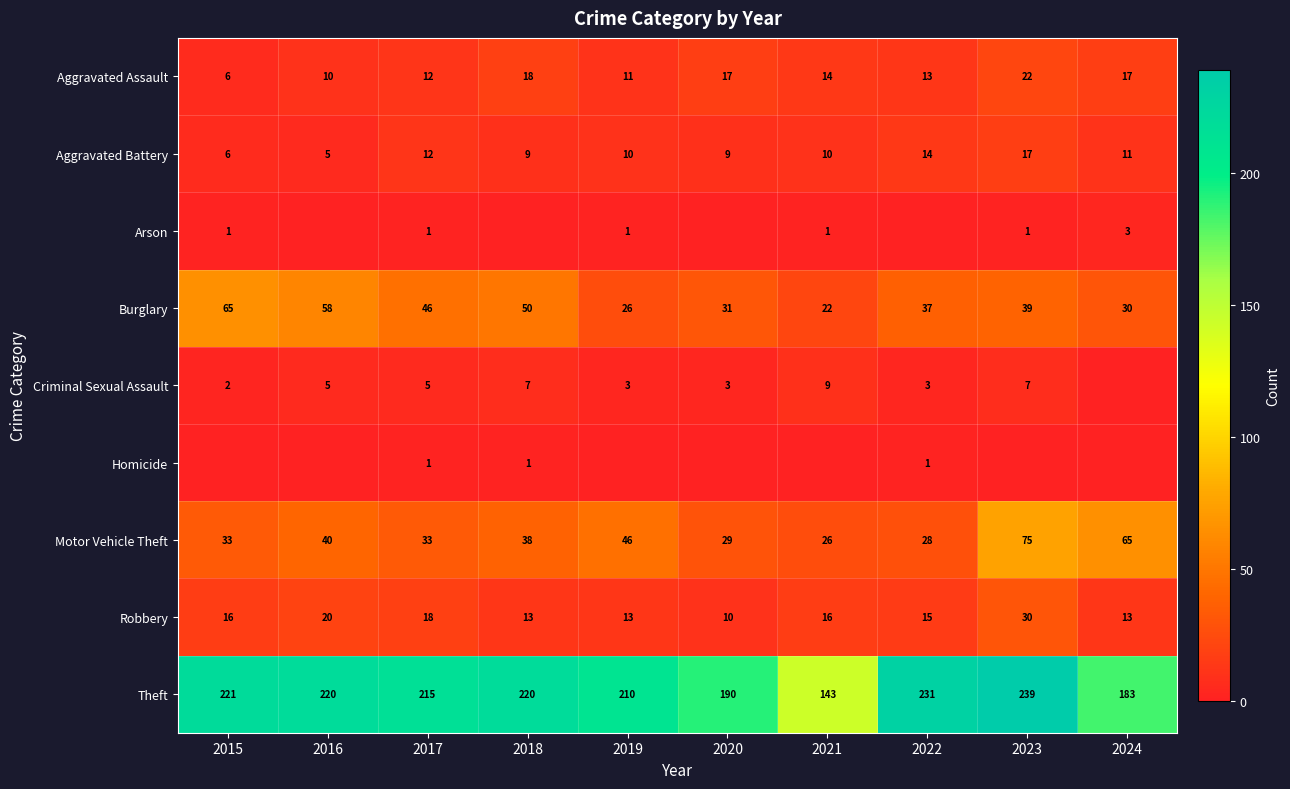

What is the spread (max minus min) of values at 2017?

214